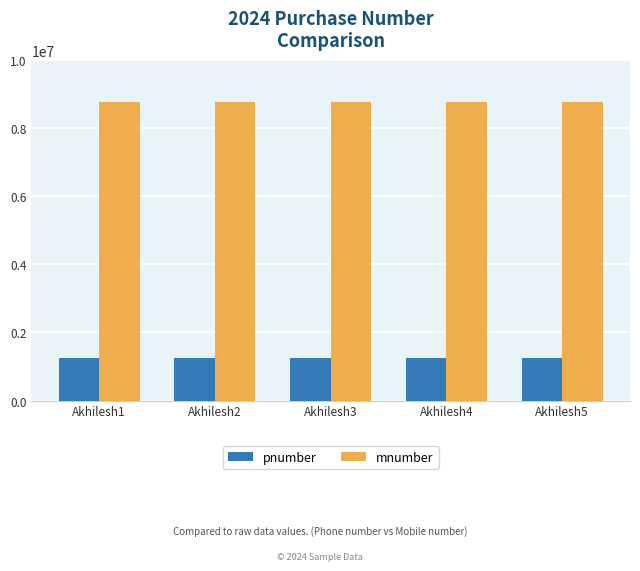

True or false: pnumber has a value of 1234571 at Akhilesh5.

True